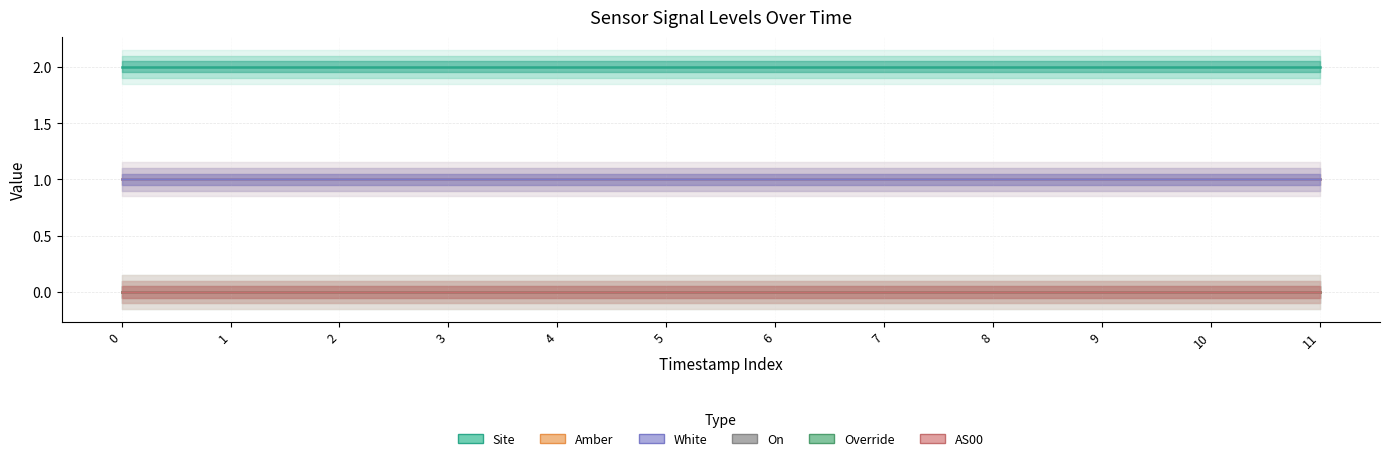

Between 2 and 4, which series saw the biggest shift?

Site